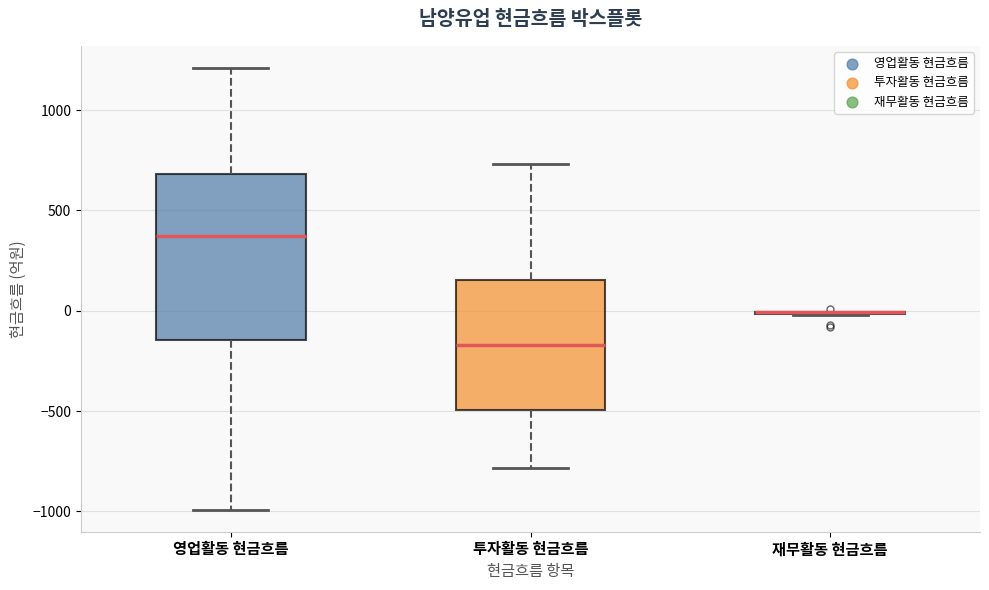

Where does the lower whisker of the box for 영업활동 현금흐름 end on the y-axis? The values are not printed on the chart, so give them approximately, as read against the axis.

-1000